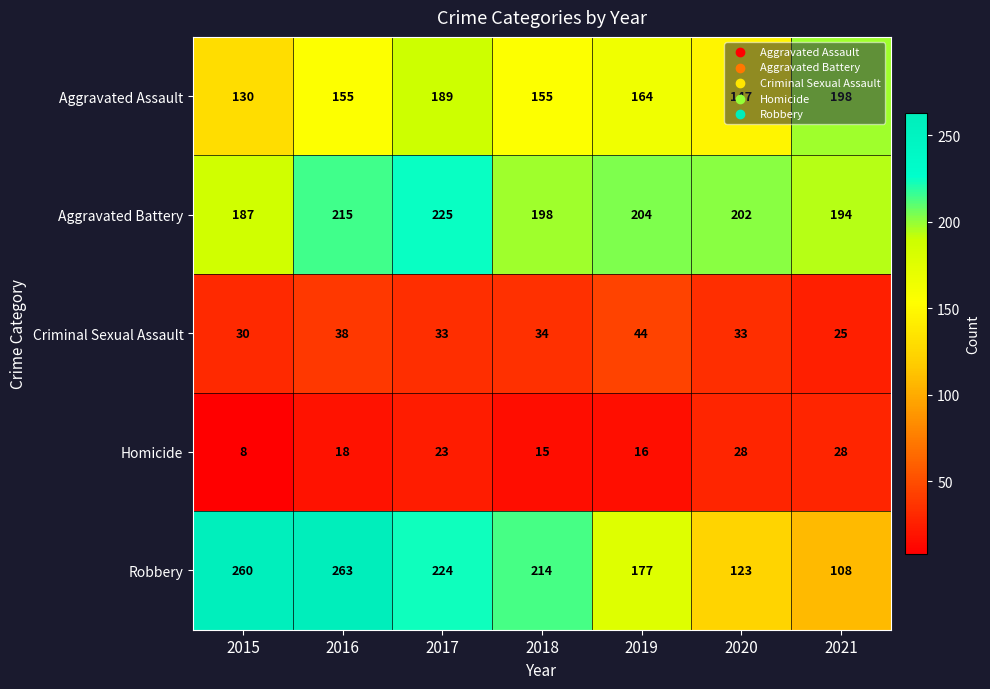

What is the difference between the highest and lowest values at 2018?

199